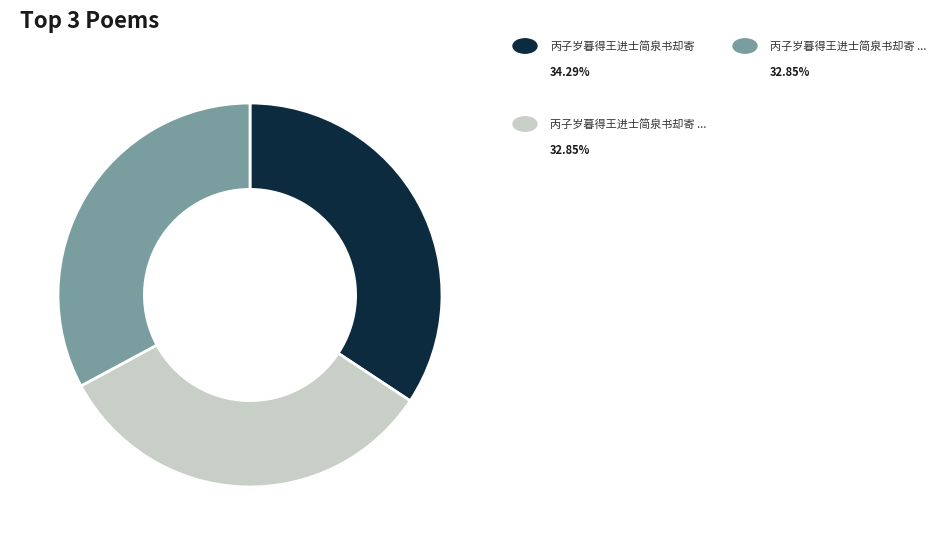

Is there a majority slice in this chart?

No